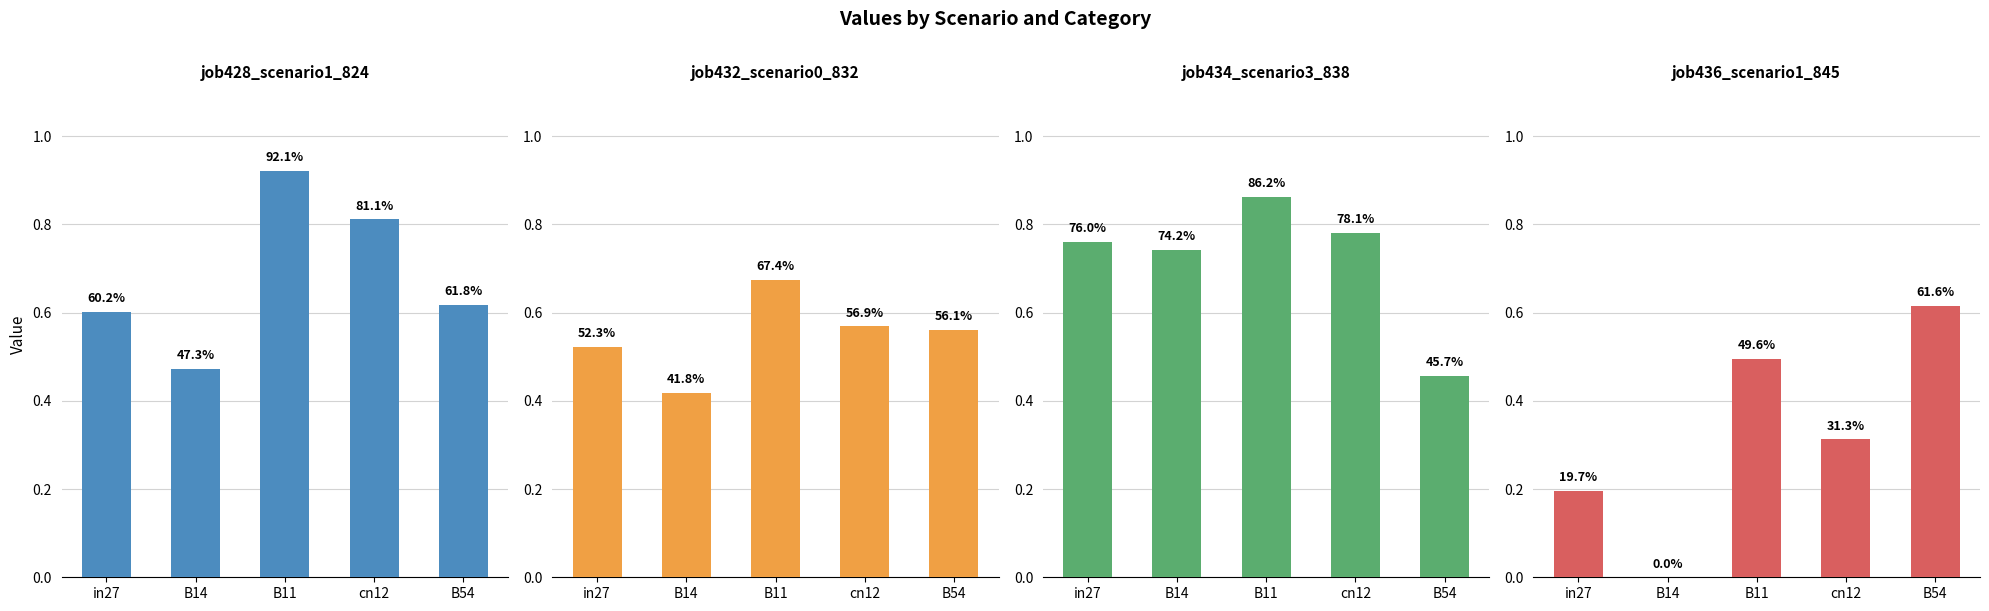

How many data points in job436_scenario1_845 are above 0?

4